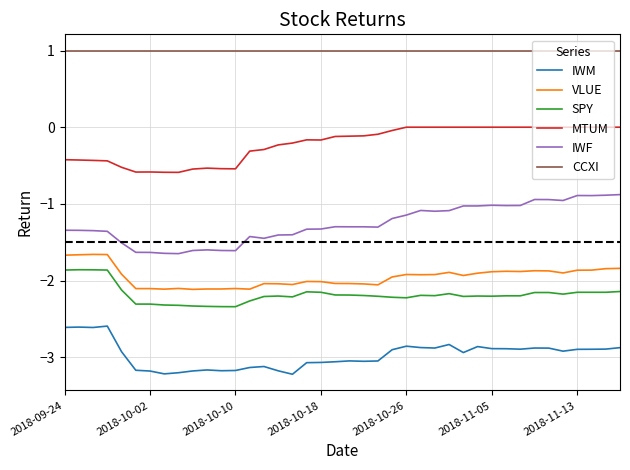

What is the minimum value shown in the chart?

-3.2